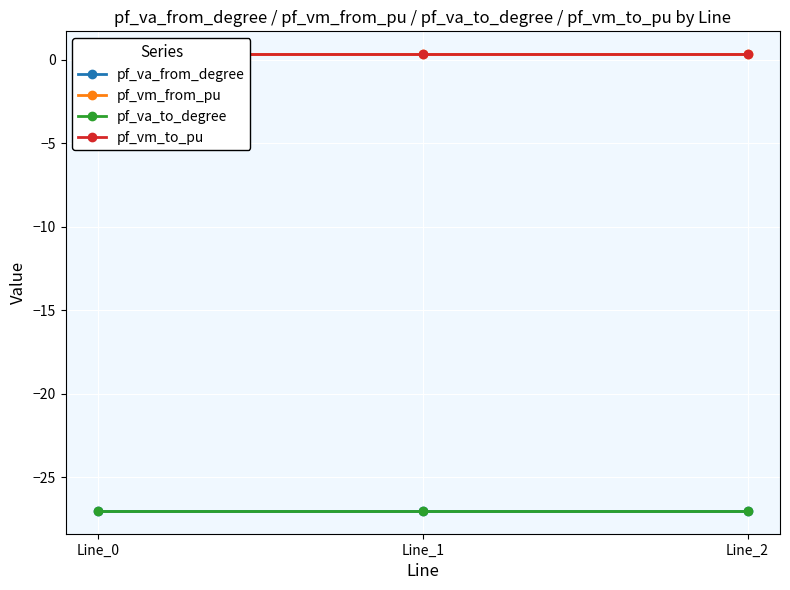

Is it true that pf_va_to_degree equals -16.7 at Line_0?

False